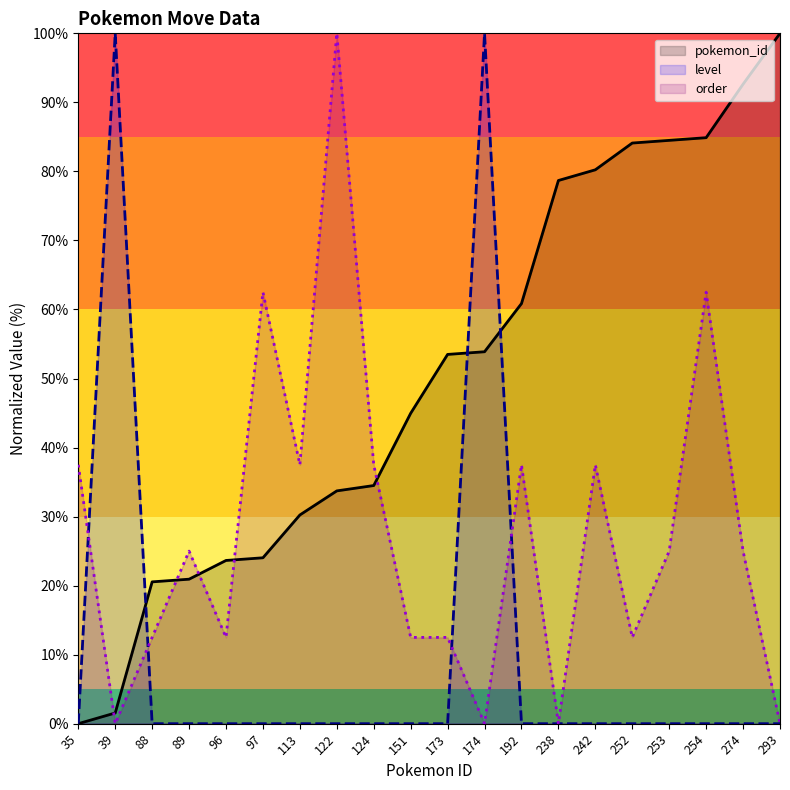

Reading left to right, what are all the values shown in this chart?

pokemon_id: 0.0	1.6	20.5	20.9	23.6	24.0	30.2	33.7	34.5	45.0	53.5	53.9	60.9	78.7	80.2	84.1	84.5	84.9	92.6	100.0
level: 0.0	100.0	0.0	0.0	0.0	0.0	0.0	0.0	0.0	0.0	0.0	100.0	0.0	0.0	0.0	0.0	0.0	0.0	0.0	0.0
order: 37.5	0.0	12.5	25.0	12.5	62.5	37.5	100.0	37.5	12.5	12.5	0.0	37.5	0.0	37.5	12.5	25.0	62.5	25.0	0.0